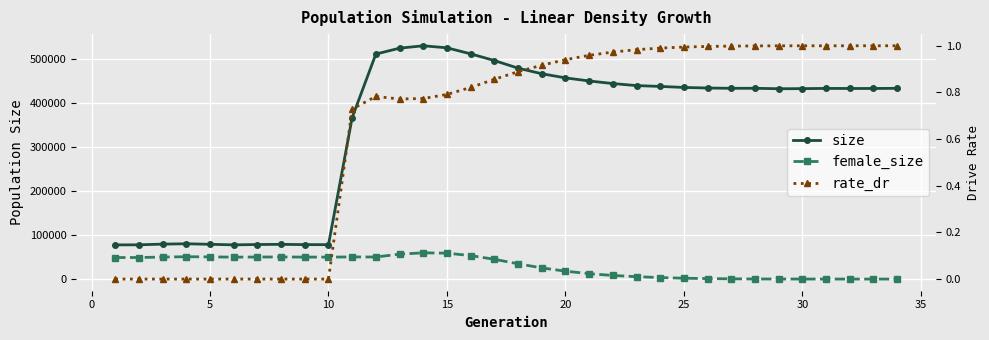

Reading left to right, list all the values displayed in this chart.

size: 77650.0	77870.0	79424.0	80252.0	79015.0	77744.0	78530.0	78931.0	78303.0	78187.0	367267.0	511621.0	524959.0	530416.0	525767.0	512067.0	496859.0	479505.0	466845.0	457433.0	450415.0	444523.0	439883.0	437997.0	435681.0	434377.0	433705.0	433770.0	432741.0	432965.0	433468.0	433322.0	433341.0	433667.0
female_size: 48913.0	48958.0	50013.0	50796.0	50407.0	49844.0	50125.0	50203.0	49935.0	49893.0	50340.0	50129.0	56644.0	59628.0	58884.0	53365.0	44981.0	34716.0	25390.0	17970.0	12189.0	8174.0	5386.0	3402.0	1910.0	1022.0	519.0	231.0	85.0	34.0	16.0	5.0	2.0	0.0
rate_dr: 0.0	0.0	0.0	0.0	0.0	0.0	0.0	0.0	0.0	0.0	0.7	0.8	0.8	0.8	0.8	0.8	0.9	0.9	0.9	0.9	1.0	1.0	1.0	1.0	1.0	1.0	1.0	1.0	1.0	1.0	1.0	1.0	1.0	1.0